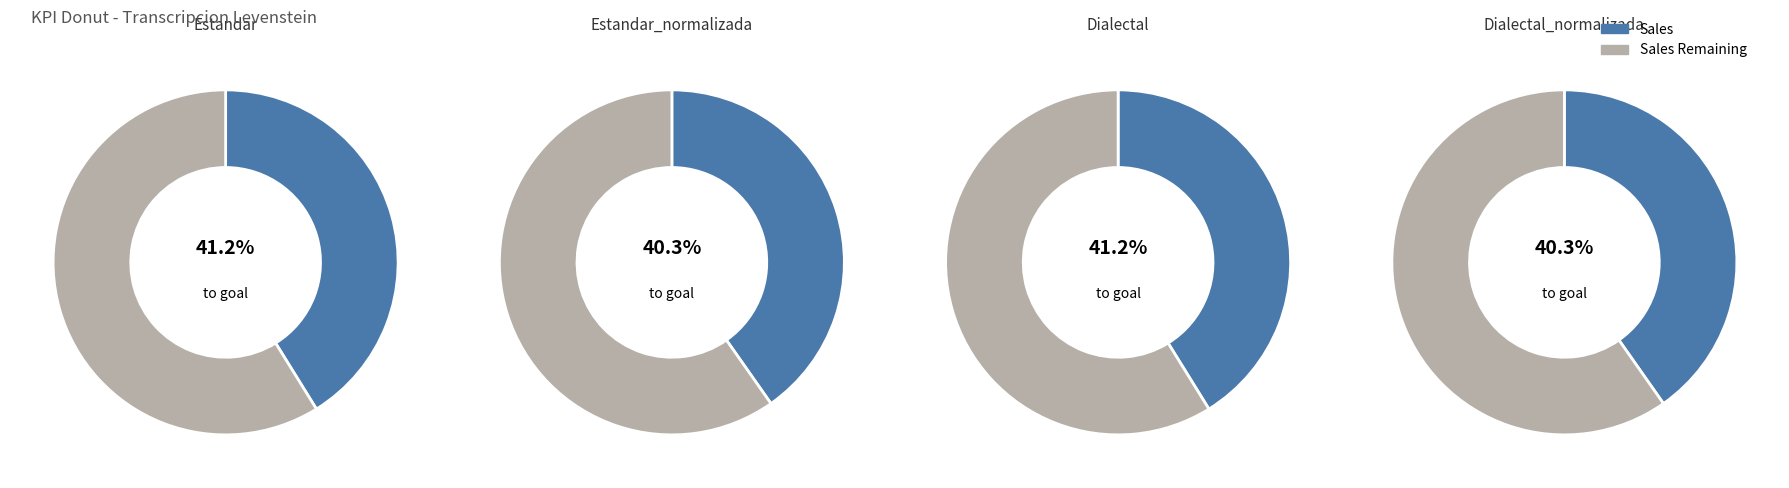

Rank the categories by value from lowest to highest.

Estandar_normalizada, Dialectal_normalizada, Estandar, Dialectal